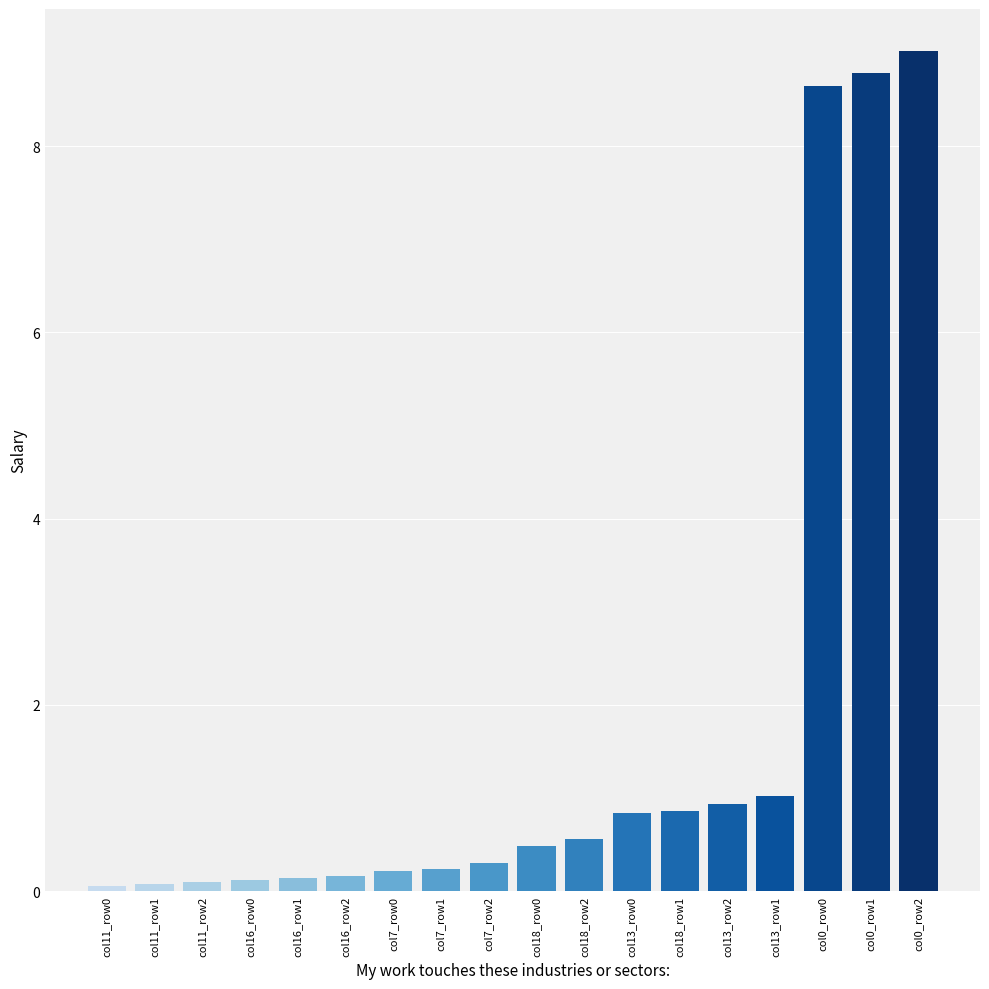

True or false: the data shows 0.5 at col18_row0.

True